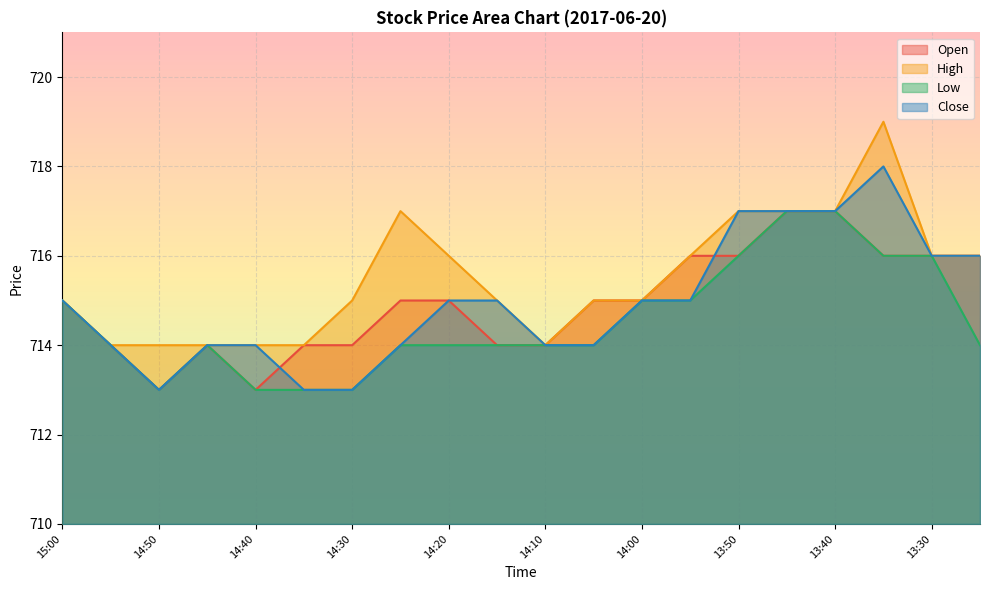

How many interior local peaks does the Open series have?

1